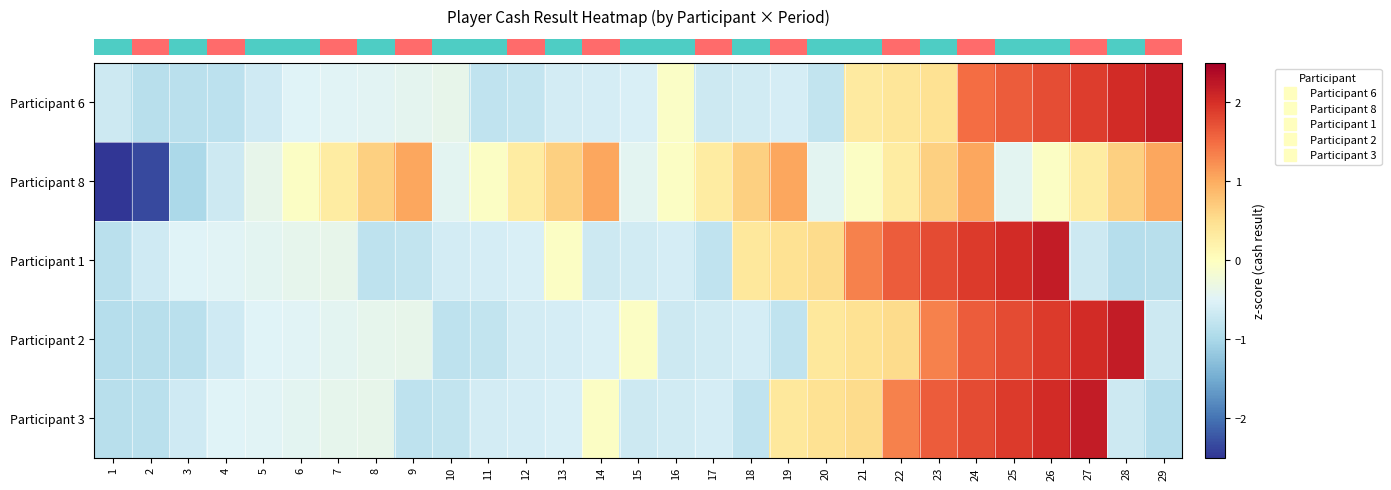

Reading right to left, what are all the values shown in this chart?

row_0: 29=2.2	28=2.0	27=1.9	26=1.8	25=1.6	24=1.5	23=0.5	22=0.4	21=0.3	20=-0.8	19=-0.6	18=-0.6	17=-0.7	16=-0.1	15=-0.6	14=-0.6	13=-0.6	12=-0.8	11=-0.8	10=-0.4	9=-0.4	8=-0.5	7=-0.5	6=-0.5	5=-0.6	4=-0.8	3=-0.9	2=-0.9	1=-0.7
row_1: 29=1.0	28=0.7	27=0.3	26=-0.0	25=-0.4	24=1.0	23=0.7	22=0.3	21=-0.0	20=-0.4	19=1.0	18=0.7	17=0.3	16=-0.0	15=-0.4	14=1.0	13=0.7	12=0.3	11=-0.0	10=-0.4	9=1.0	8=0.7	7=0.3	6=-0.0	5=-0.4	4=-0.7	3=-1.0	2=-2.3	1=-3.6
row_2: 29=-0.9	28=-0.9	27=-0.7	26=2.2	25=2.0	24=1.9	23=1.8	22=1.6	21=1.3	20=0.5	19=0.5	18=0.4	17=-0.8	16=-0.6	15=-0.6	14=-0.7	13=-0.0	12=-0.6	11=-0.6	10=-0.6	9=-0.8	8=-0.8	7=-0.4	6=-0.4	5=-0.4	4=-0.5	3=-0.5	2=-0.7	1=-0.8
row_3: 29=-0.7	28=2.2	27=2.0	26=1.9	25=1.8	24=1.6	23=1.3	22=0.5	21=0.5	20=0.4	19=-0.8	18=-0.6	17=-0.6	16=-0.7	15=-0.0	14=-0.6	13=-0.6	12=-0.6	11=-0.8	10=-0.8	9=-0.4	8=-0.4	7=-0.4	6=-0.5	5=-0.5	4=-0.7	3=-0.8	2=-0.9	1=-0.9
row_4: 29=-0.9	28=-0.7	27=2.2	26=2.0	25=1.9	24=1.8	23=1.6	22=1.3	21=0.5	20=0.5	19=0.4	18=-0.8	17=-0.6	16=-0.6	15=-0.7	14=-0.0	13=-0.6	12=-0.6	11=-0.6	10=-0.8	9=-0.8	8=-0.4	7=-0.4	6=-0.4	5=-0.5	4=-0.5	3=-0.7	2=-0.8	1=-0.9